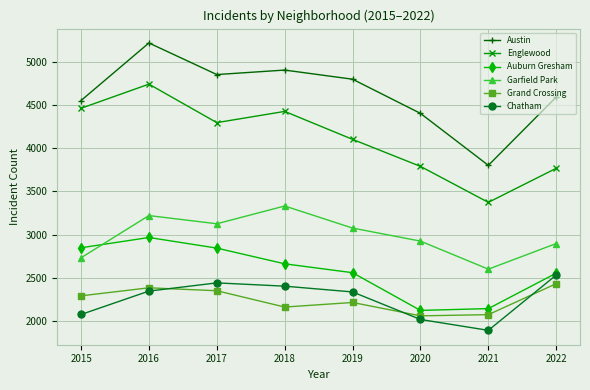

How many interior local peaks does the Garfield Park series have?

2